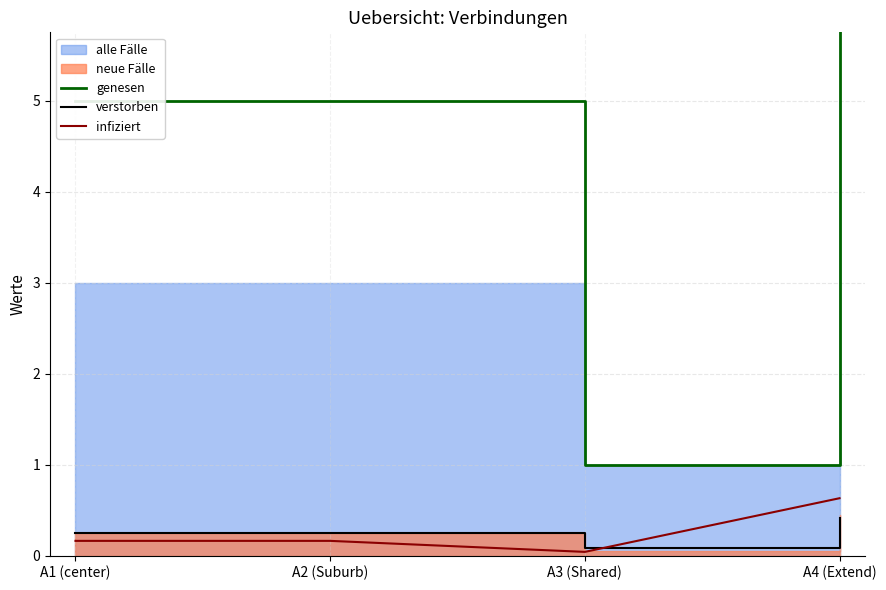

Where is verstorben nearest to the value 0?

A3 (Shared)